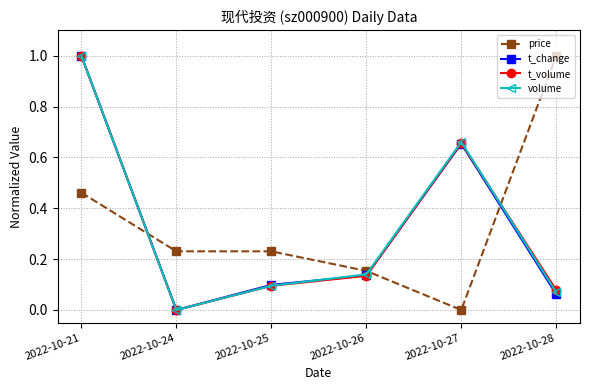

At which label does t_change reach its peak?

2022-10-21